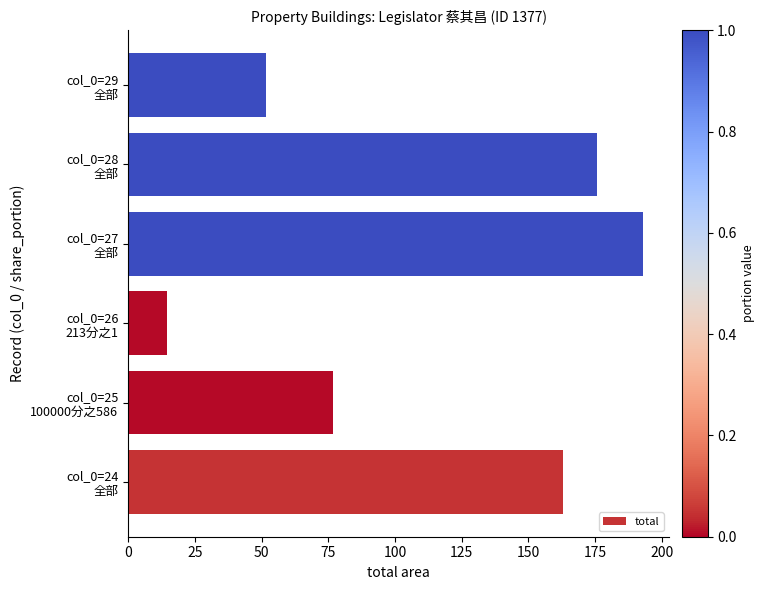

What is the difference between the maximum and minimum values?

178.6